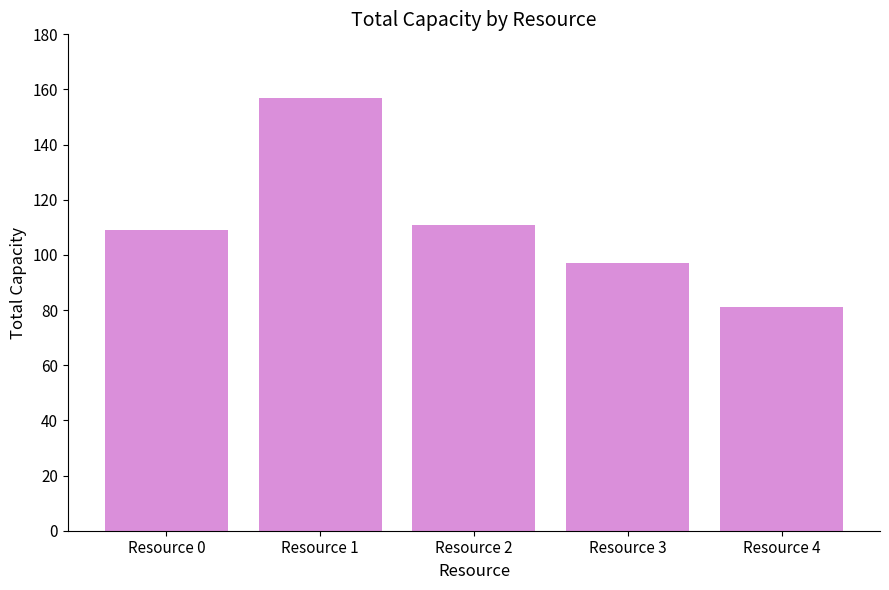

List the labels in order of value, largest first.

Resource 1, Resource 2, Resource 0, Resource 3, Resource 4